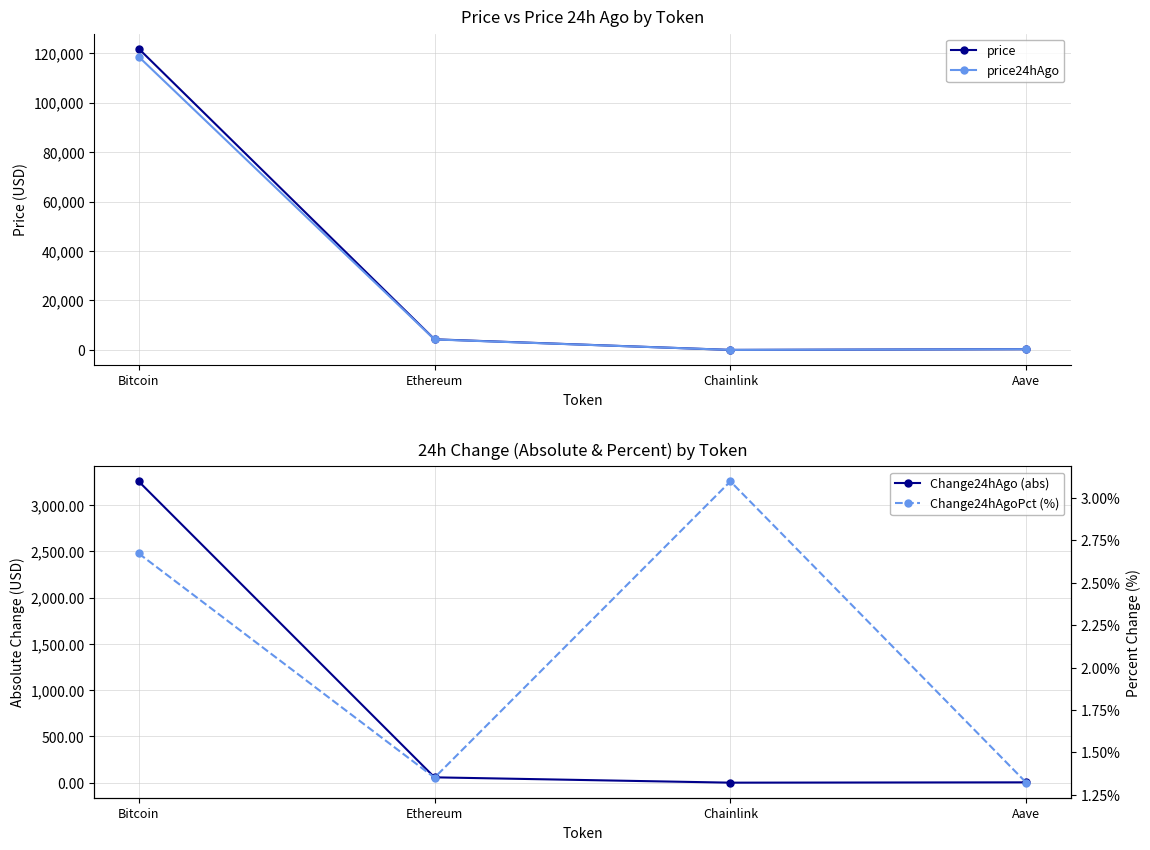

At which label does price24hAgo reach its peak?

Bitcoin